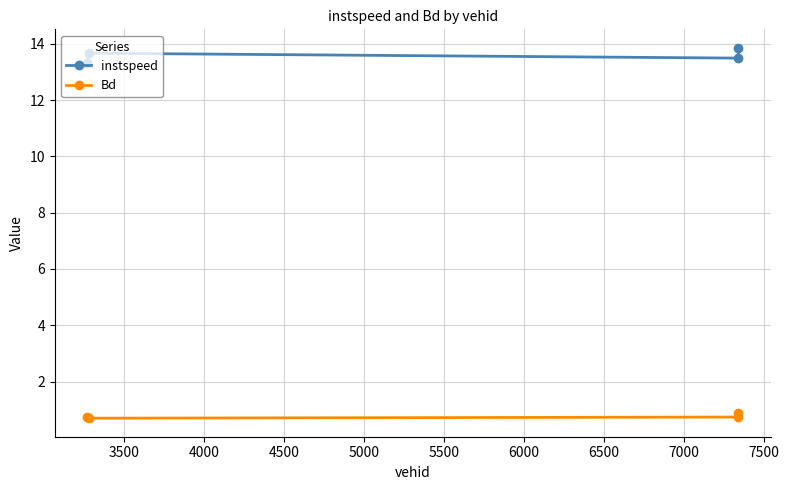

What is the value of the Bd point at the 1st from the left?

0.7